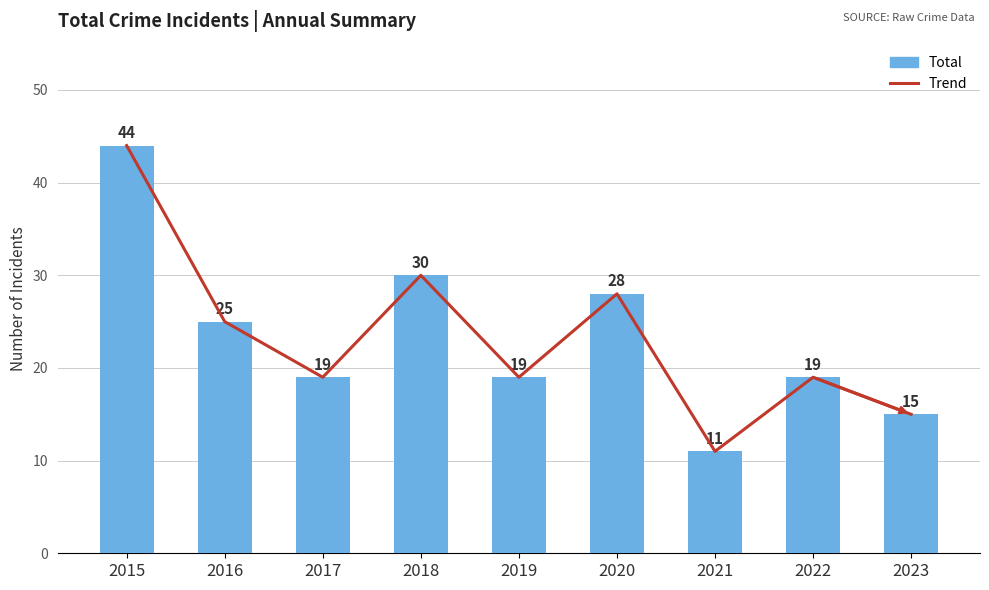

What is the maximum value for Total?

44